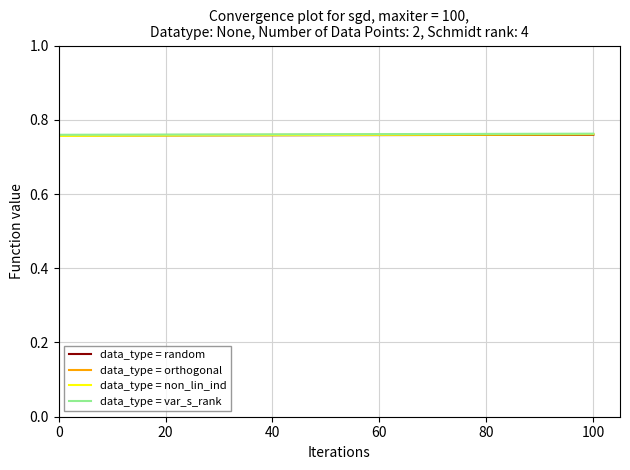

What are all the series names shown in the legend?

data_type = random, data_type = orthogonal, data_type = non_lin_ind, data_type = var_s_rank